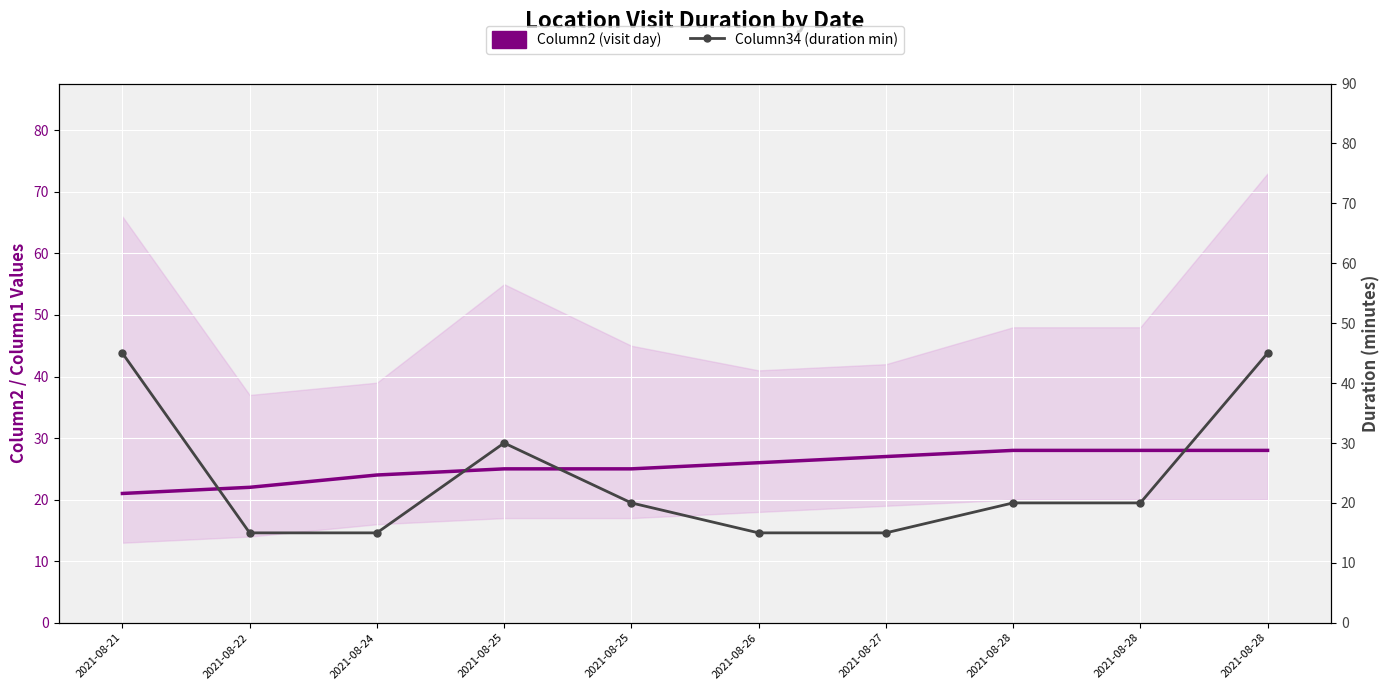

How many times do Column2 (visit day) and Column34 (duration min) cross each other?

4